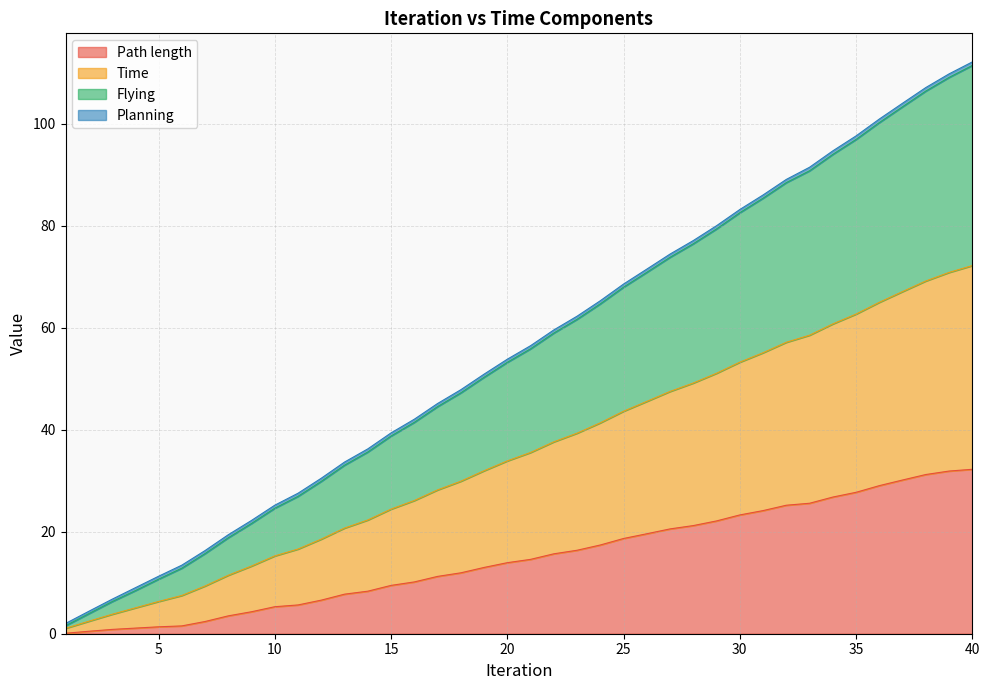

Which series has the largest range (max minus min)?

Time